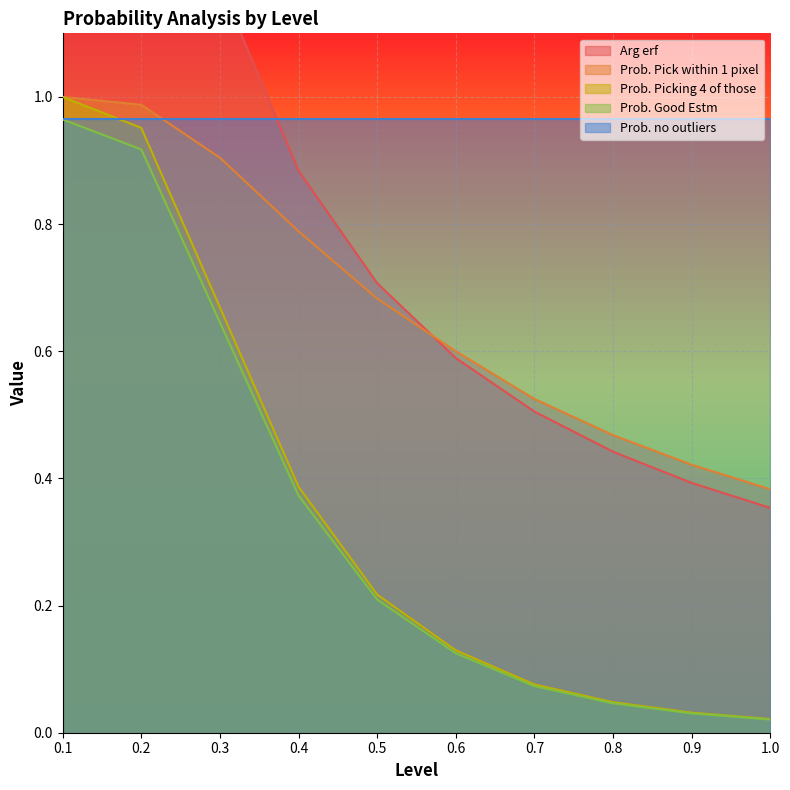

What is the sum of the Arg erf values at 0.8 and 0.3?

1.6